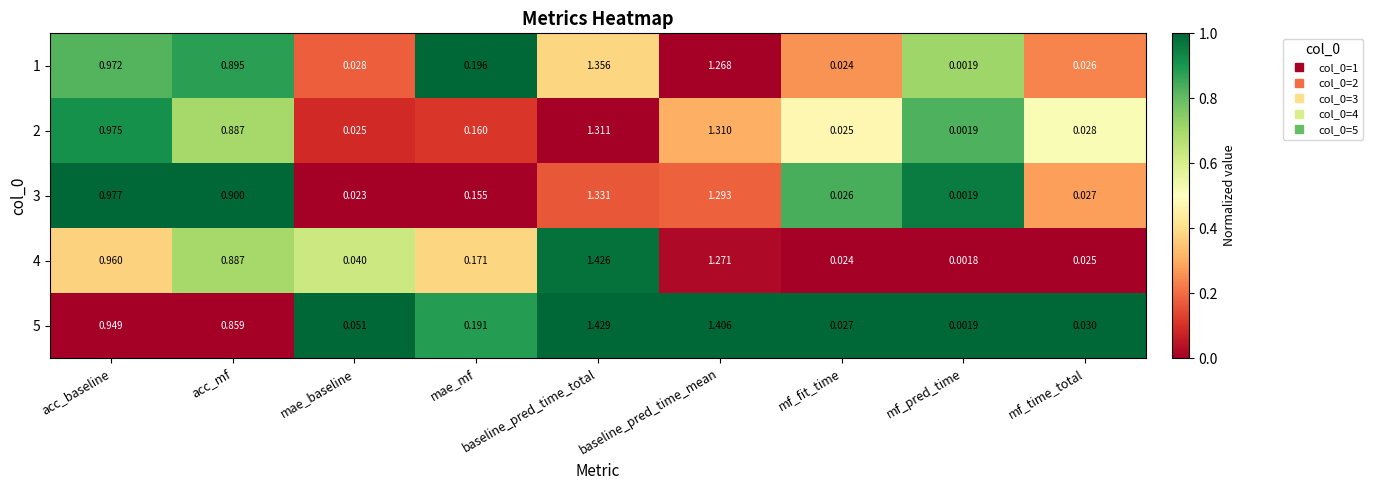

Count the number of data series in this chart.

5